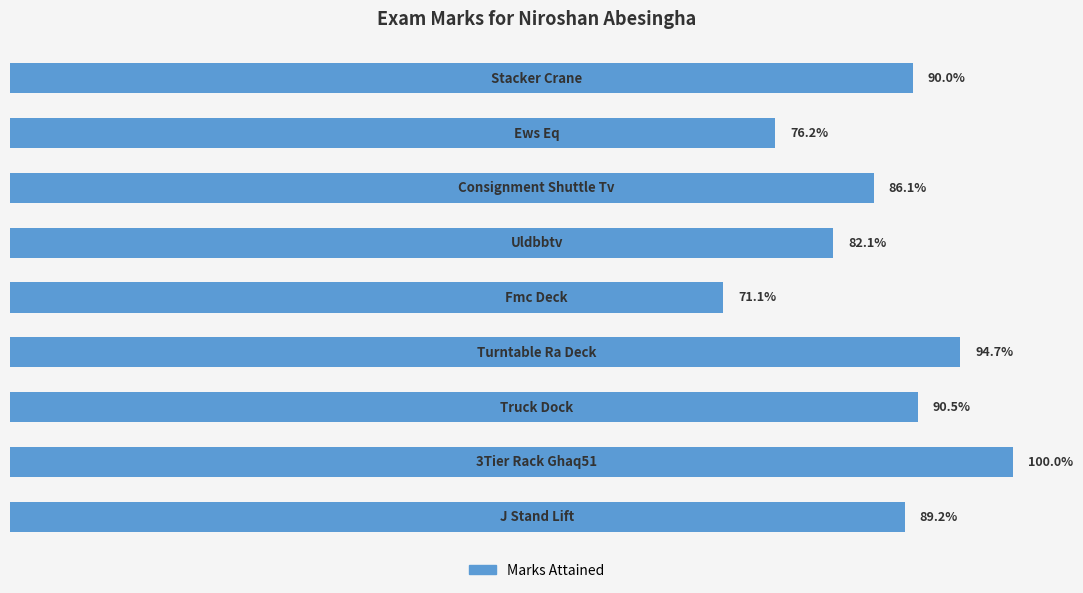

What is the minimum value shown in the chart?

0.7